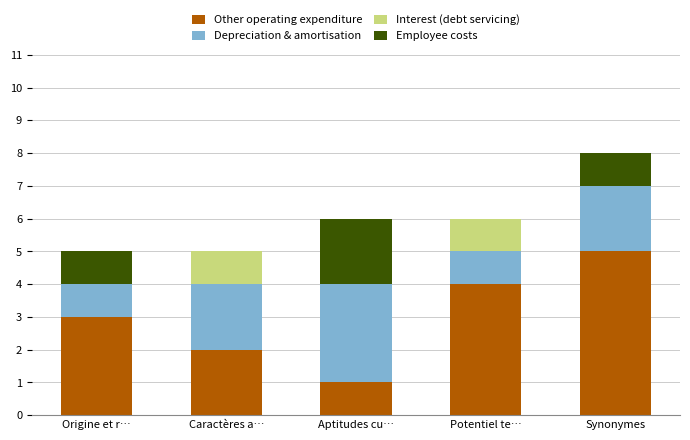

Does the chart contain stacked bars?

Yes